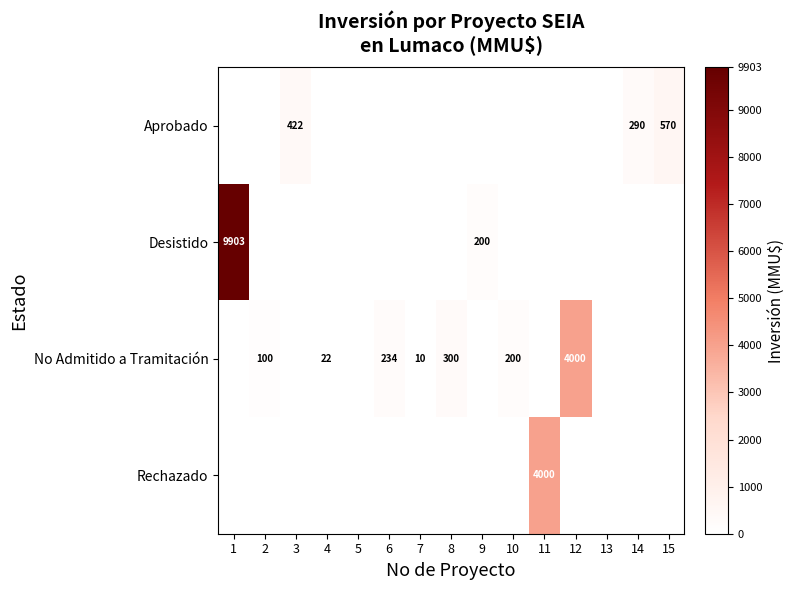

The value of No Admitido a Tramitación at 12 is 1064. True or false?

False